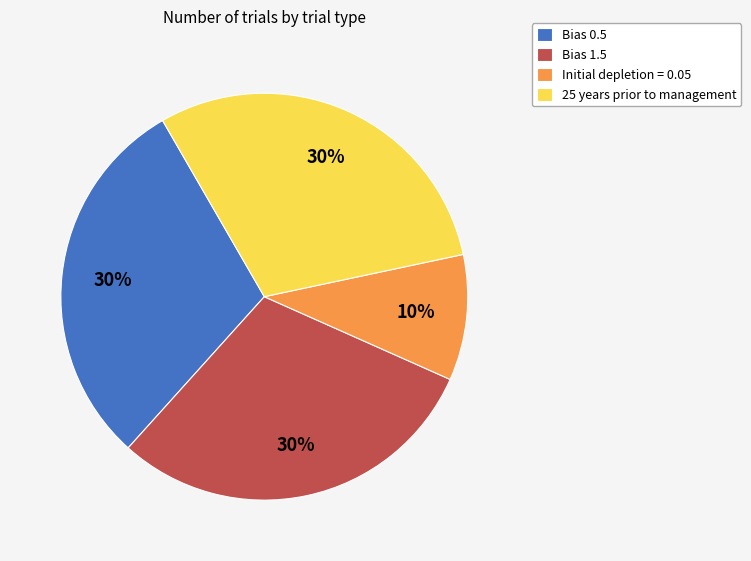

Combined, do Initial depletion = 0.05 and Bias 0.5 account for over 50%?

No